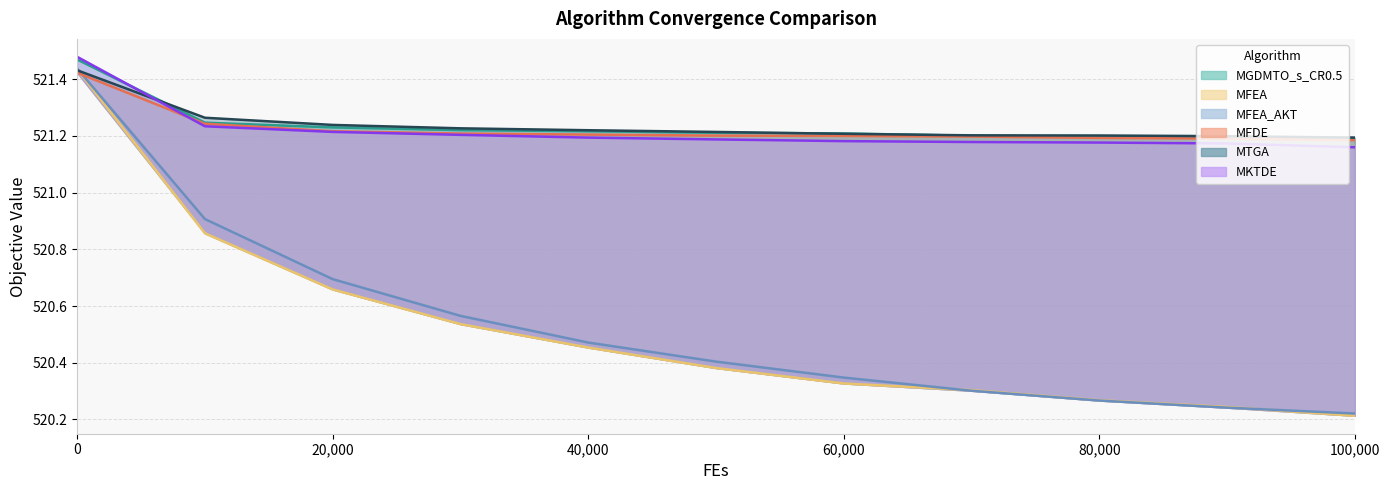

Is it true that MFEA_AKT equals 520.7 at 20000?

True